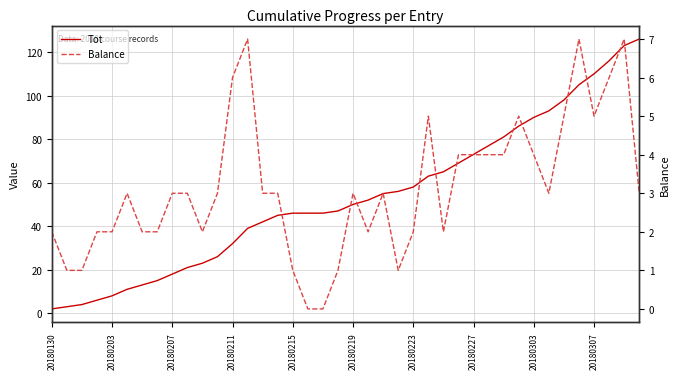

Reading left to right, list all the values displayed in this chart.

Tot: 2	3	4	6	8	11	13	15	18	21	23	26	32	39	42	45	46	46	46	47	50	52	55	56	58	63	65	69	73	77	81	86	90	93	98	105	110	116	123	126
Balance: 2	1	1	2	2	3	2	2	3	3	2	3	6	7	3	3	1	0	0	1	3	2	3	1	2	5	2	4	4	4	4	5	4	3	5	7	5	6	7	3